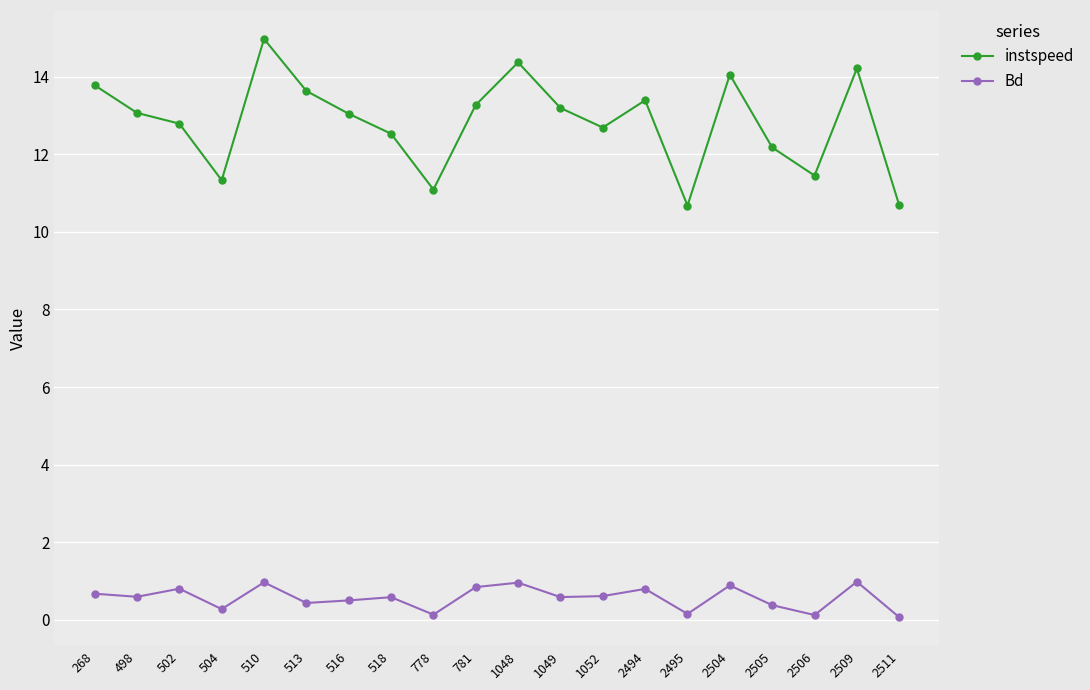

What is the difference between the highest and lowest values at 502?

12.0